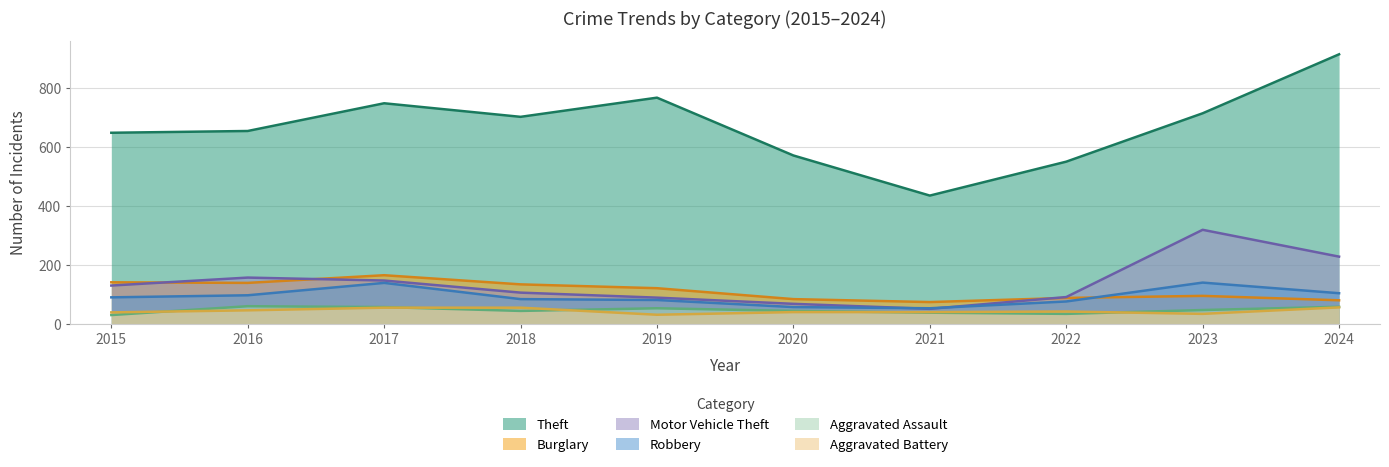

Which label corresponds to the largest value in the chart?

2024